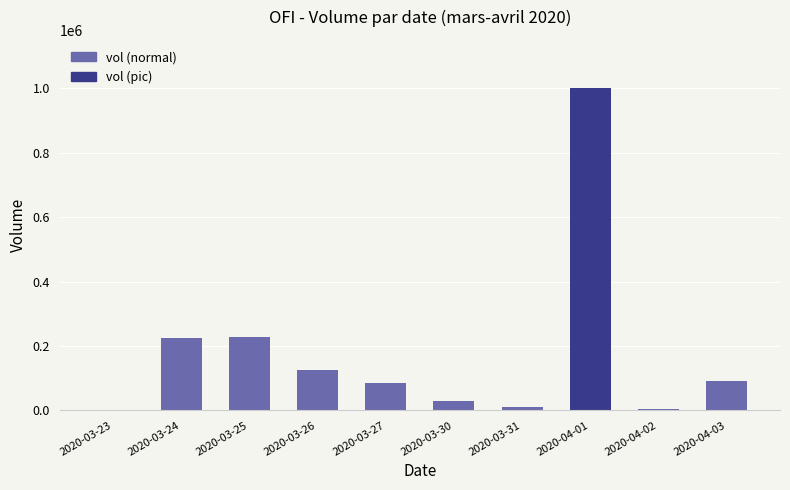

What is the greatest value displayed?

1000000